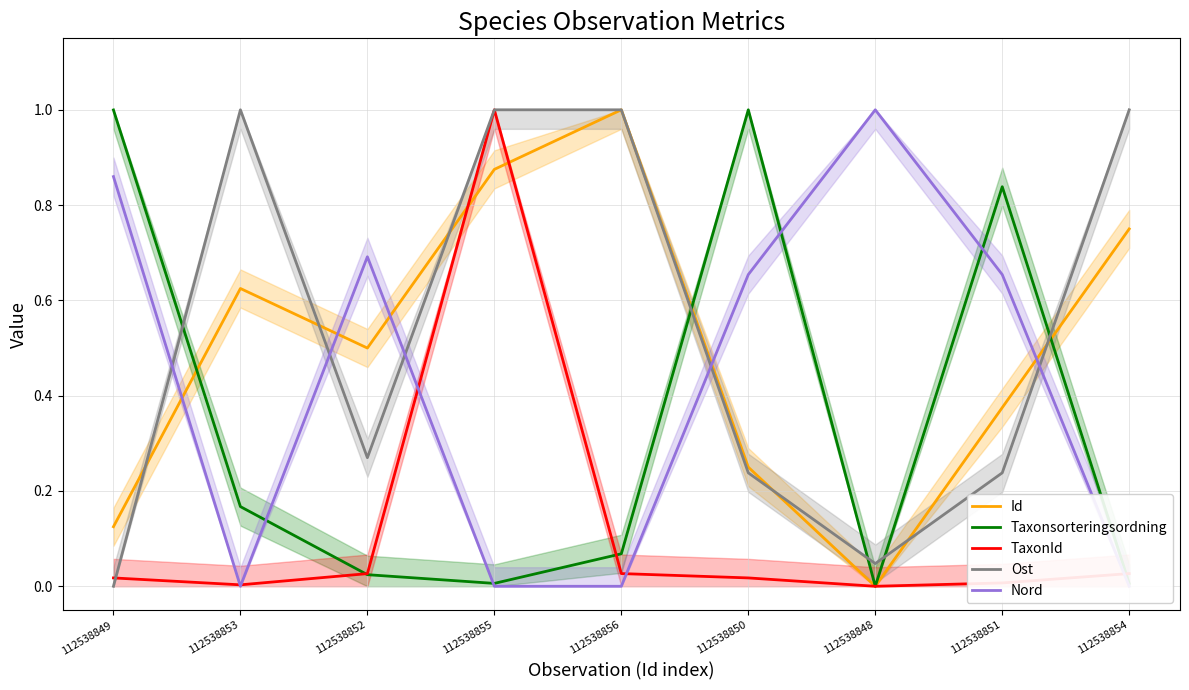

At which category is the sum across all series the highest?

112538855